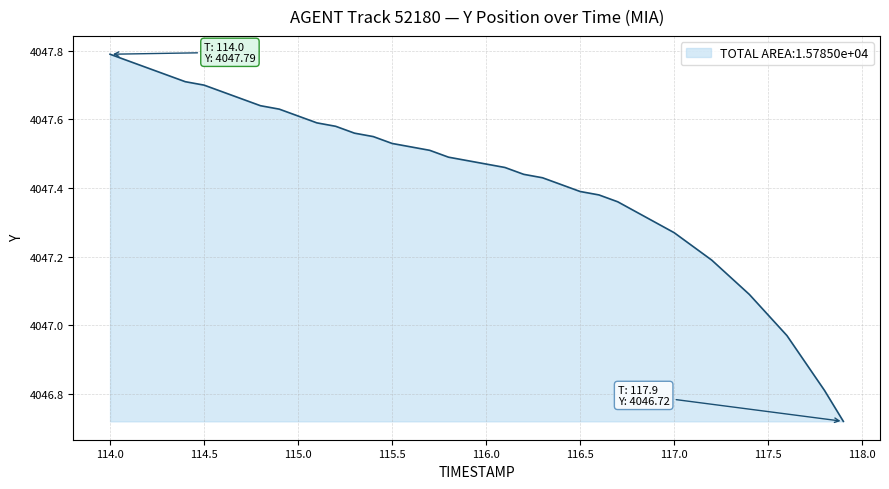

What is the difference between the maximum and minimum values?

1.1